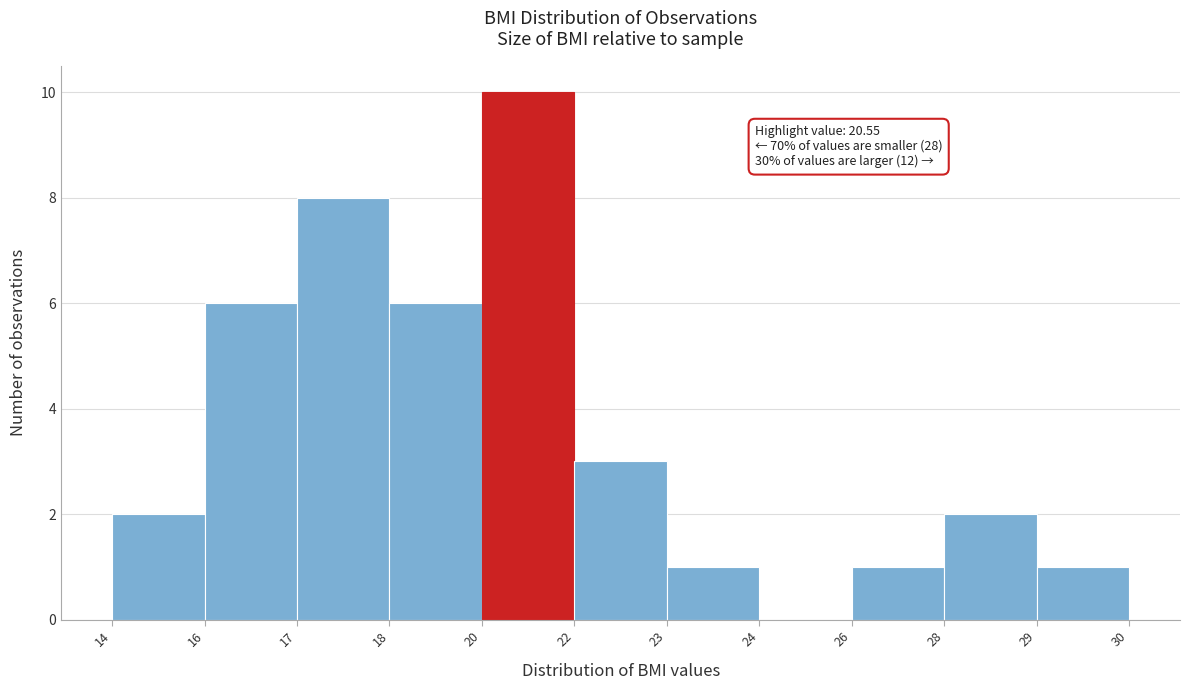

Reading left to right, transcribe all the data shown in this chart.

14=2	16=6	17=8	18=6	20=10	22=3	23=1	24=0	26=1	28=2	29=1